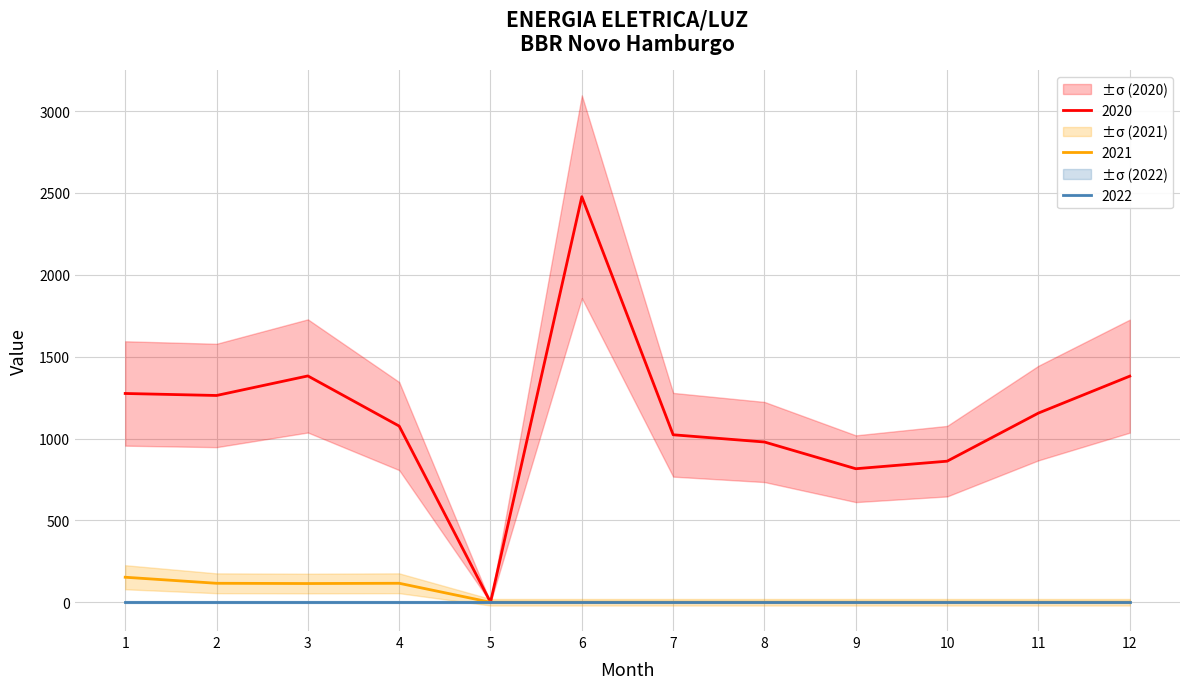

Which series has the widest spread of values?

2020